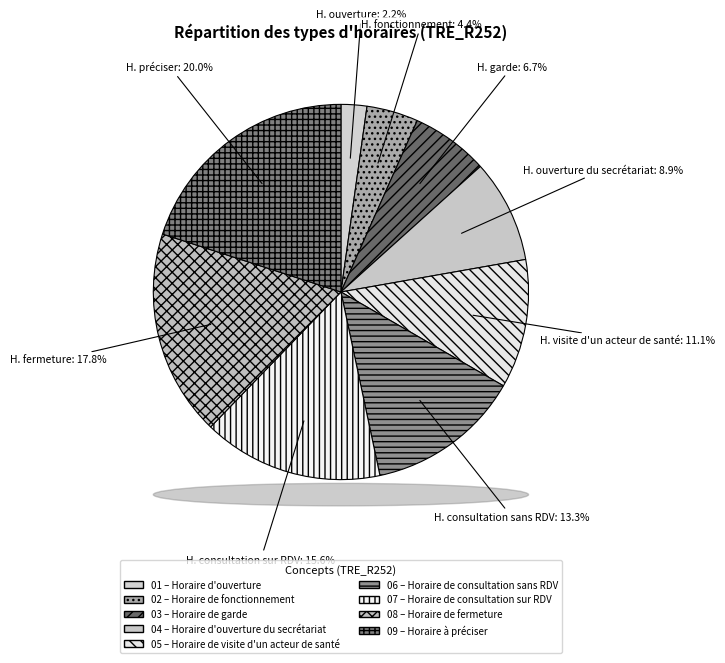

Count the number of slices in the pie.

9